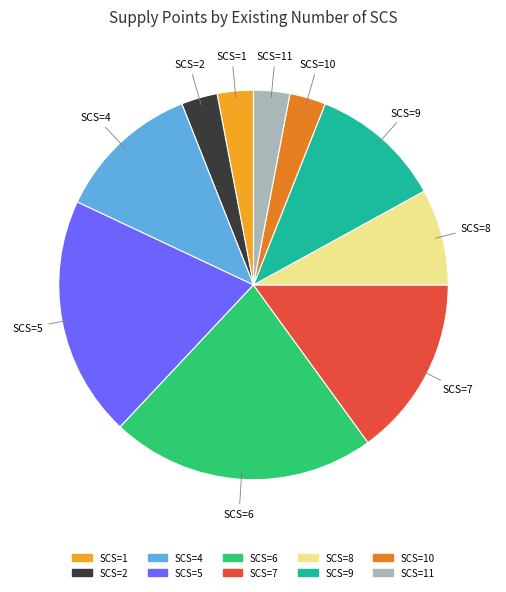

Is there a majority slice in this chart?

No